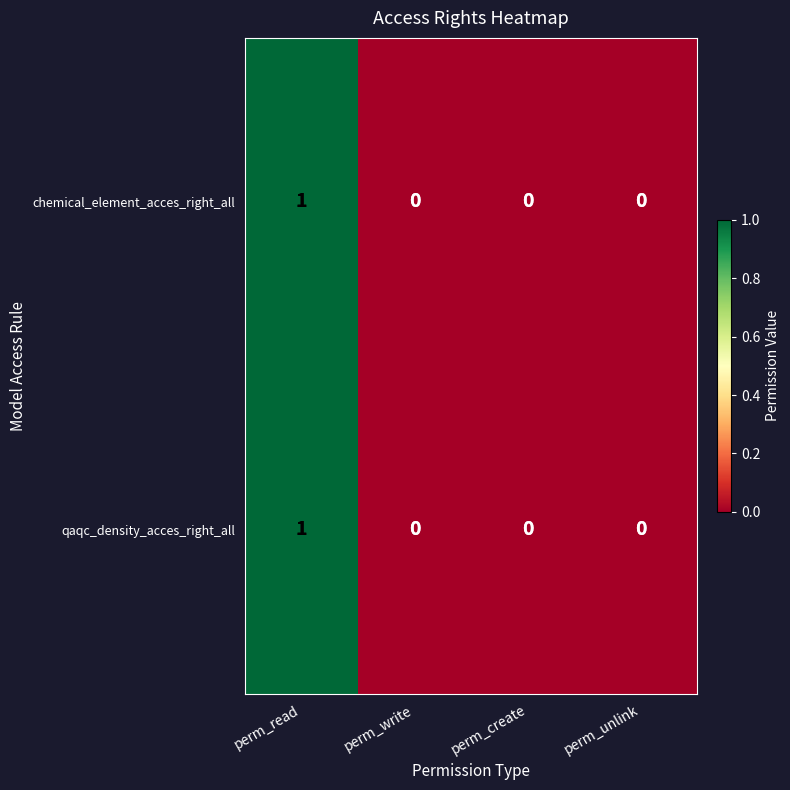

Is the value of chemical_element_acces_right_all at perm_read greater than the value of qaqc_density_acces_right_all at perm_unlink?

Yes